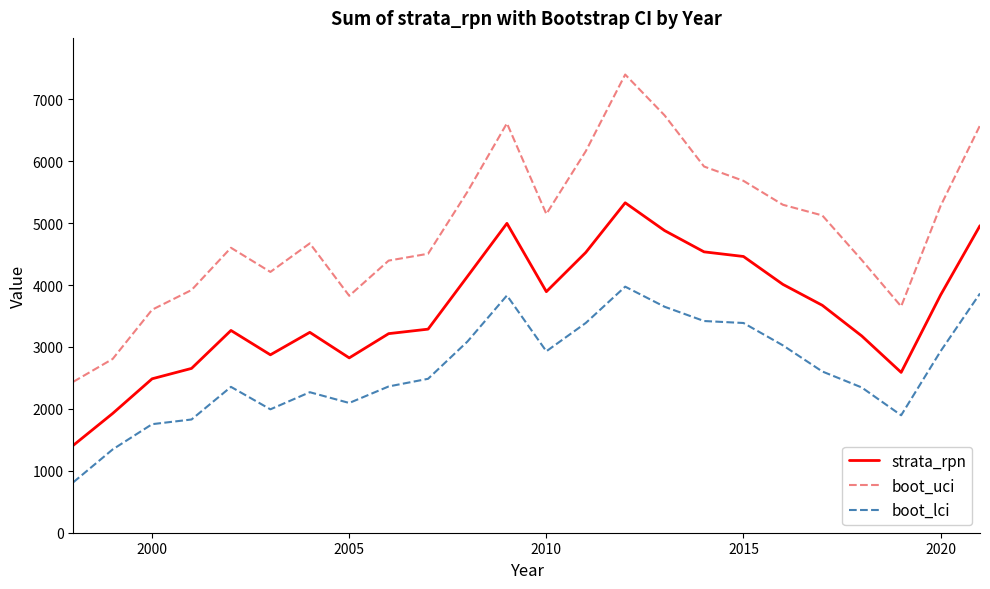

What is the difference between the maximum and minimum values in the boot_lci series?

3159.1